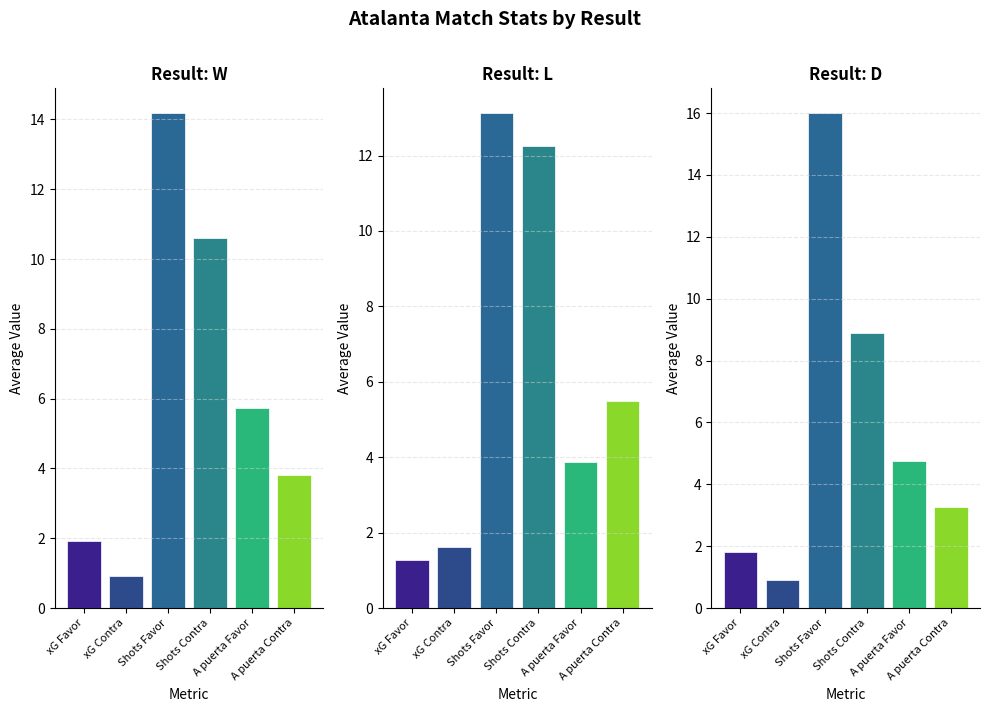

Reading right to left, transcribe all the data shown in this chart.

W: 3.8	5.7	10.6	14.2	0.9	1.9
L: 5.5	3.9	12.2	13.1	1.6	1.3
D: 3.2	4.8	8.9	16.0	0.9	1.8